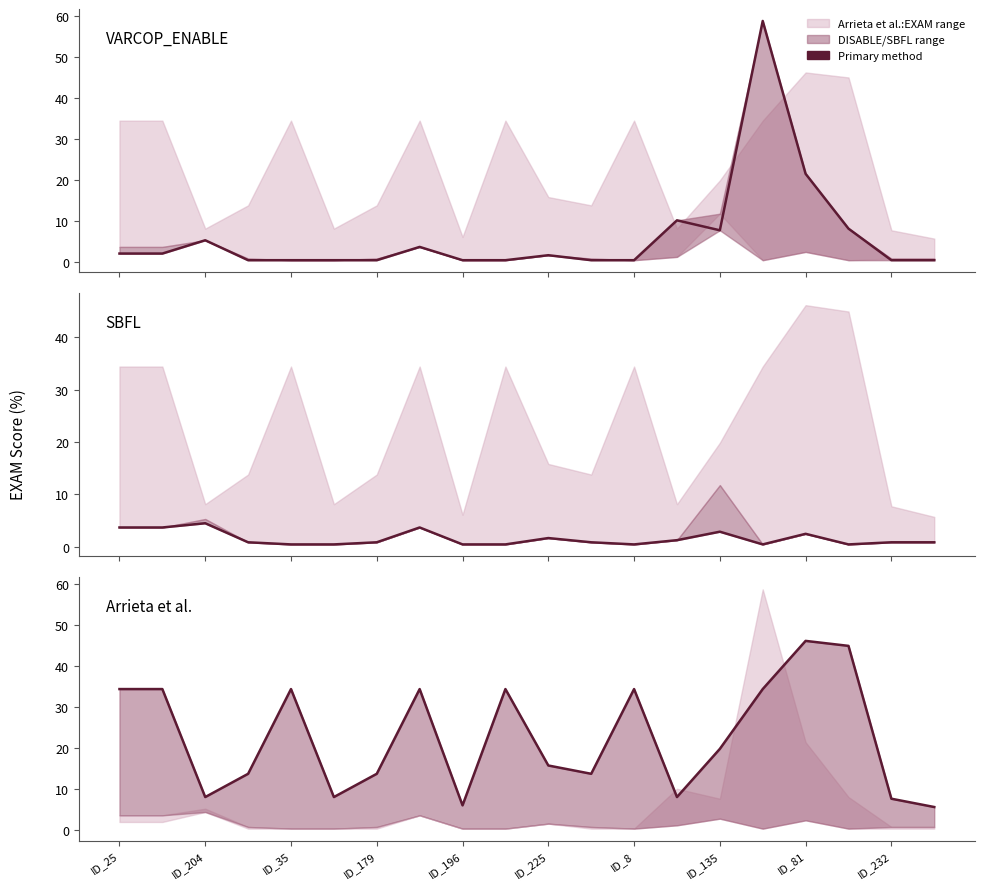

How many interior local valleys does the Arrieta et al.:EXAM series have?

5